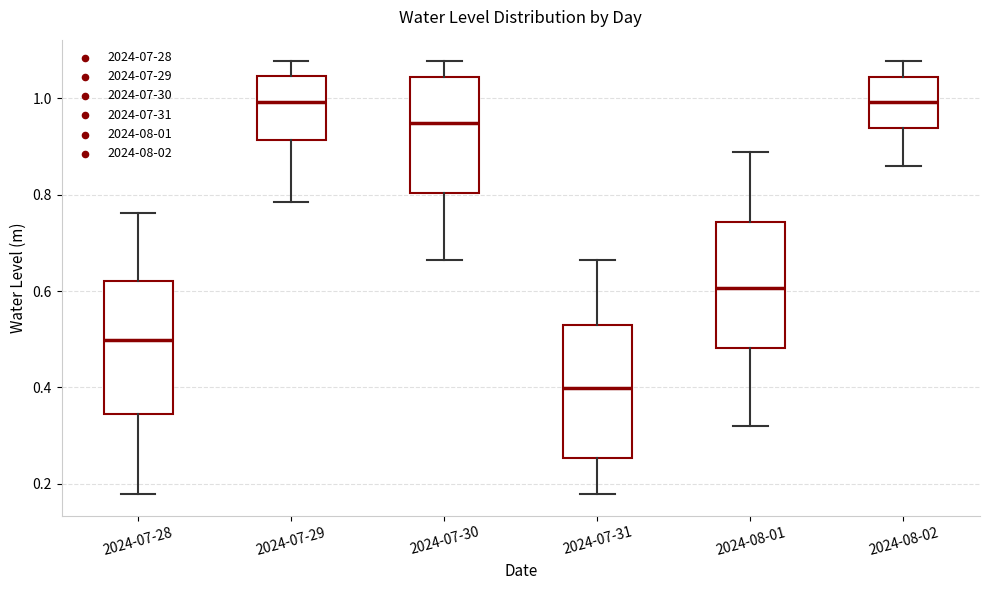

Where does the lower whisker of the box for 2024-08-01 end on the y-axis? The values are not printed on the chart, so give them approximately, as read against the axis.

0.32